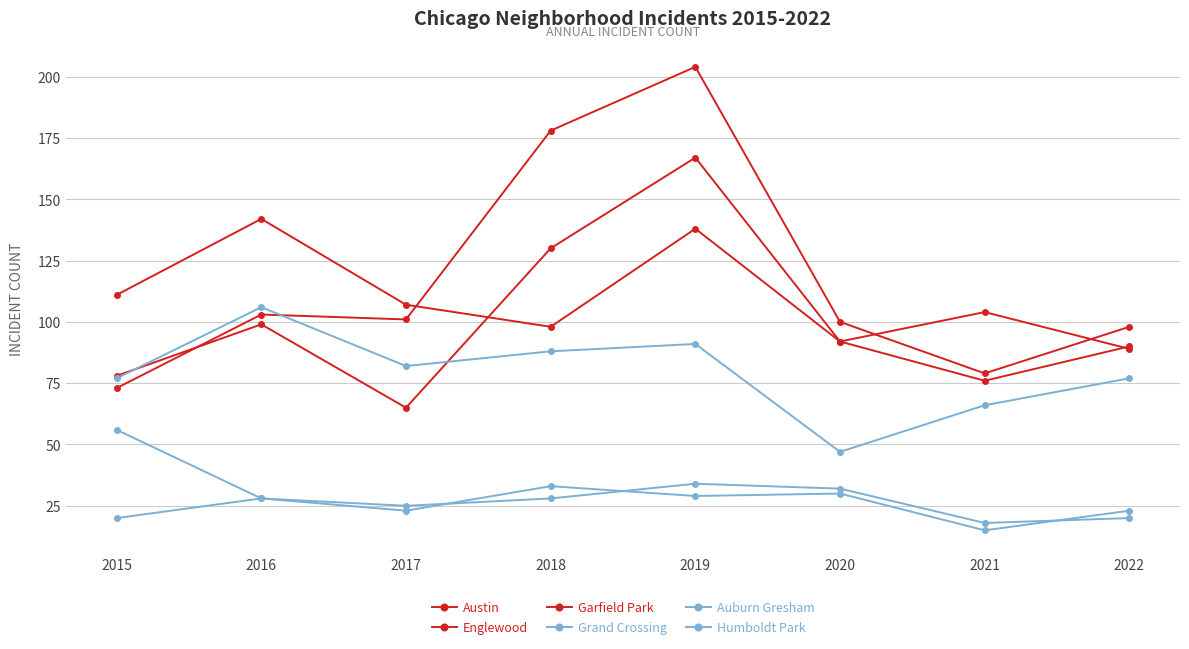

What is the maximum value shown in the chart?

204